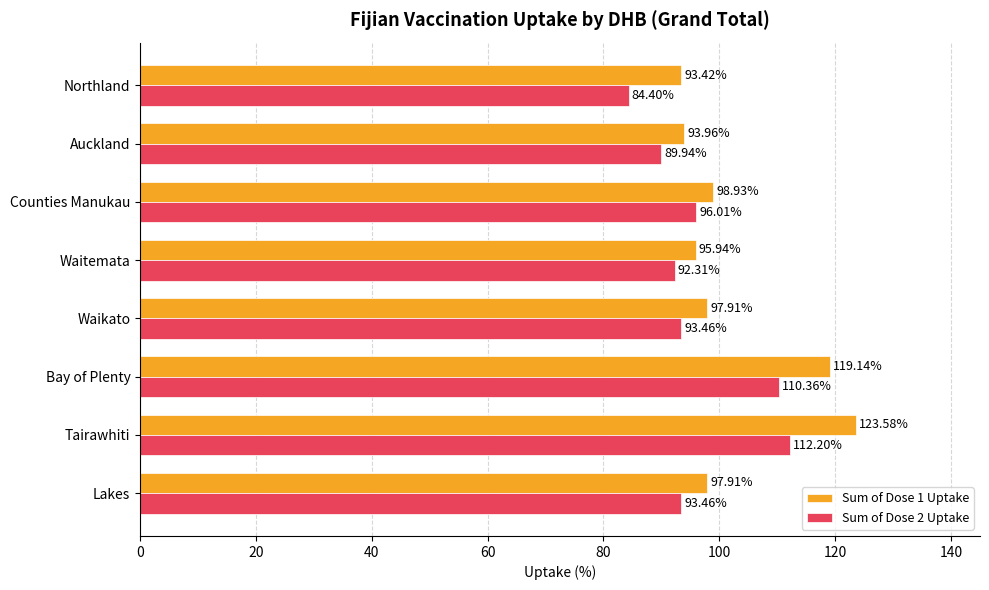

What is the minimum value shown in the chart?

84.4